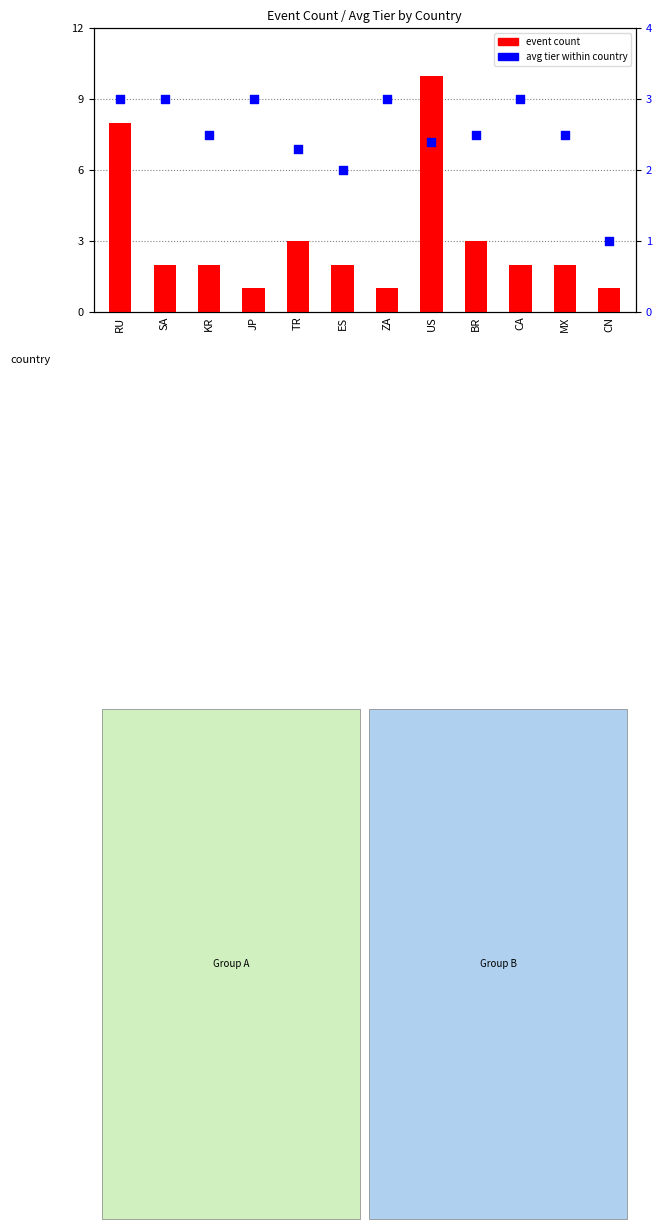

What are all the series names shown in the legend?

event count, avg tier